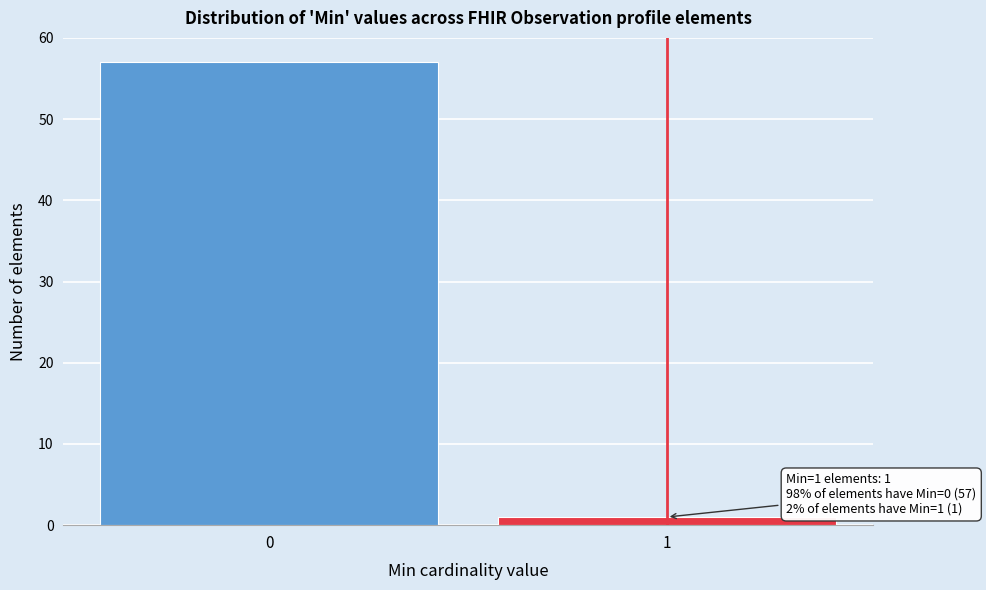

Reading left to right, transcribe all the data shown in this chart.

57	1